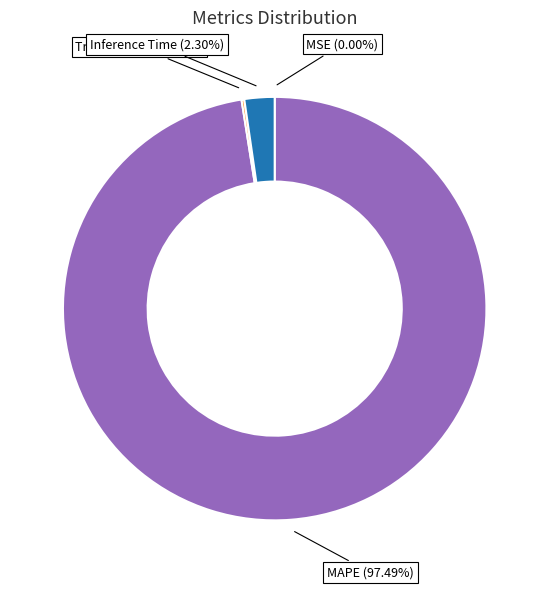

To the nearest percent, what is the difference between the largest and smallest slice percentages?

97%